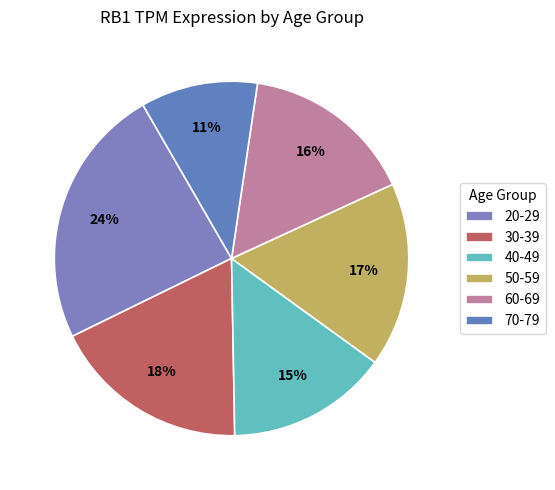

To the nearest percent, what portion does 30-39 represent?

18%